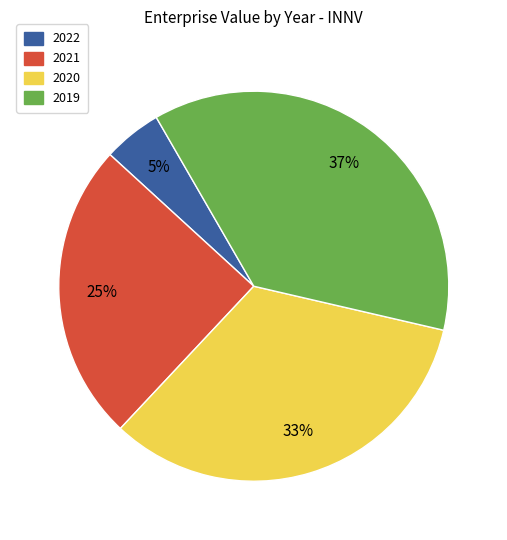

Which has a higher value, 2019 or 2022?

2019